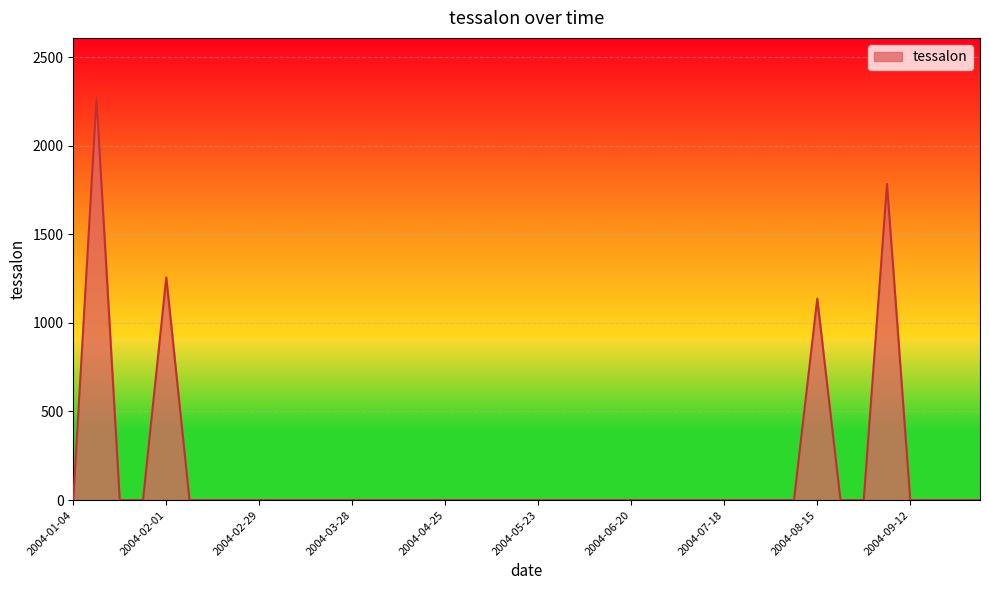

What is the difference between the maximum and minimum values?

2267.7